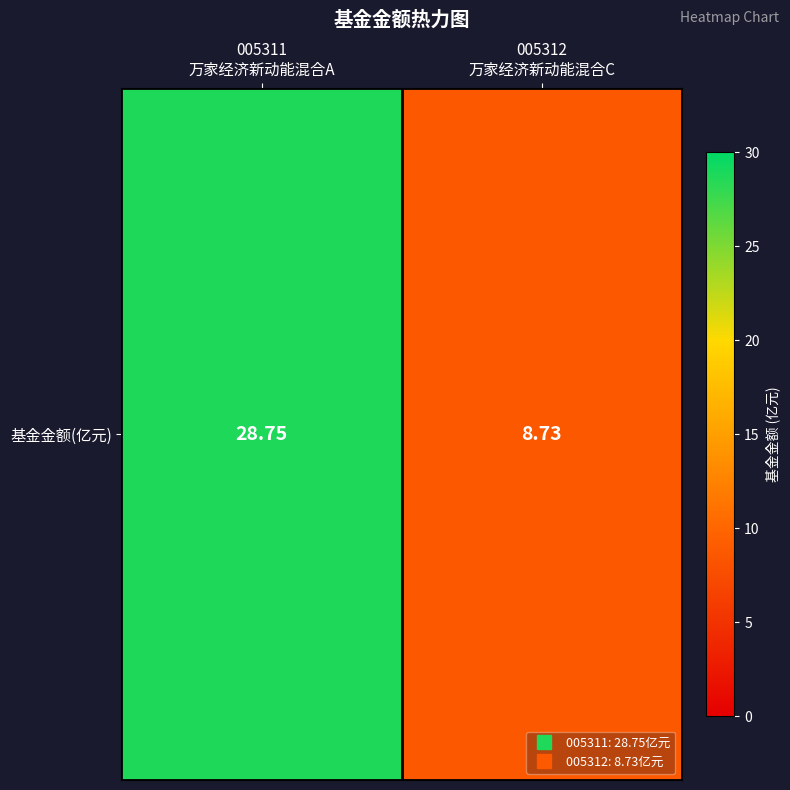

Count the number of categories in the chart.

2